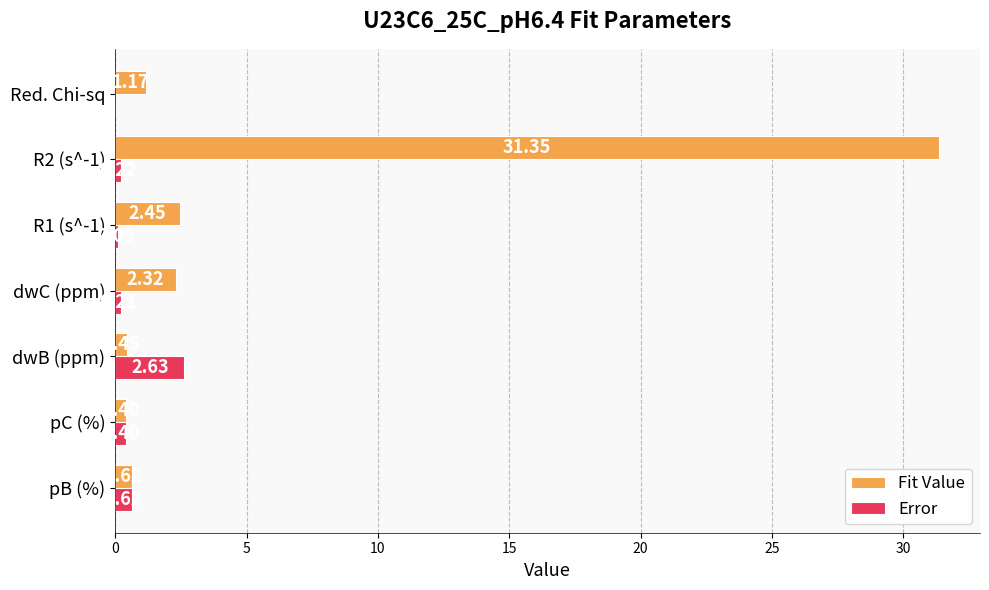

Where is Error nearest to the value 1?

pB (%)